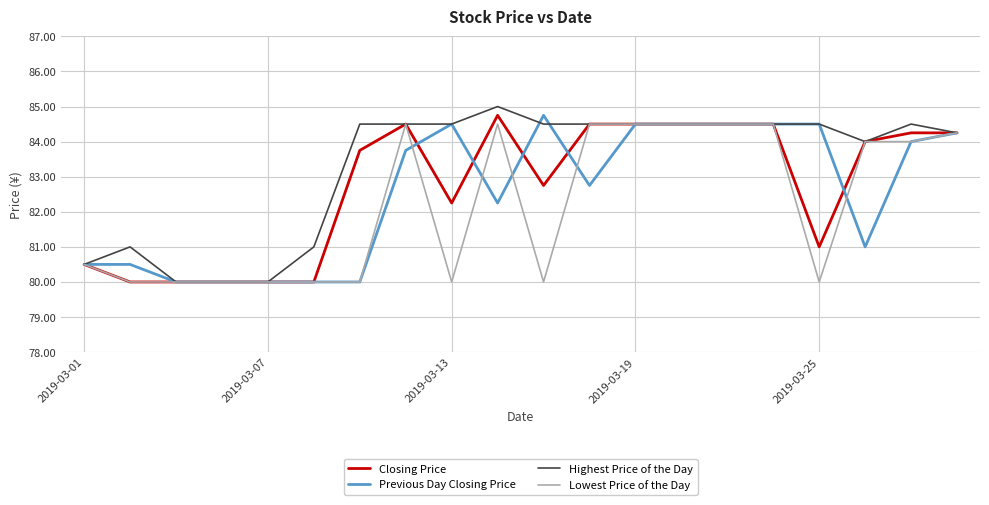

Which series has the largest total across all categories?

Highest Price of the Day